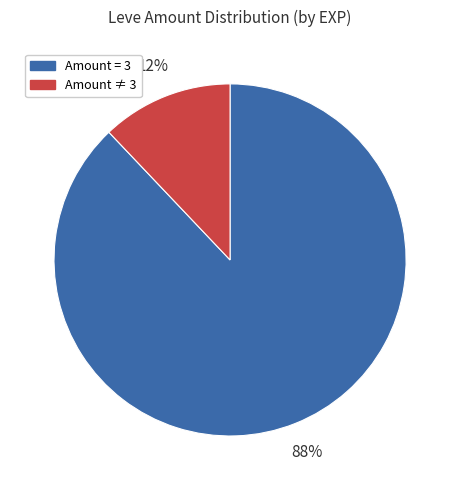

Rank the categories by value from highest to lowest.

Amount = 3, Amount ≠ 3